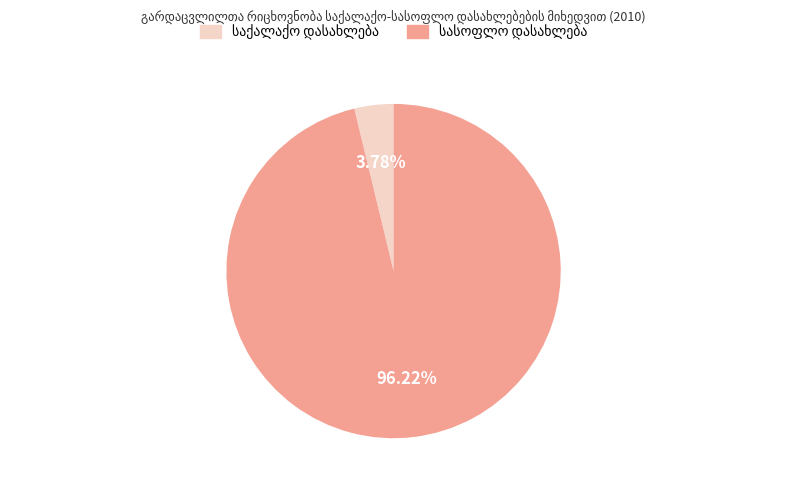

Is there a majority slice in this chart?

Yes